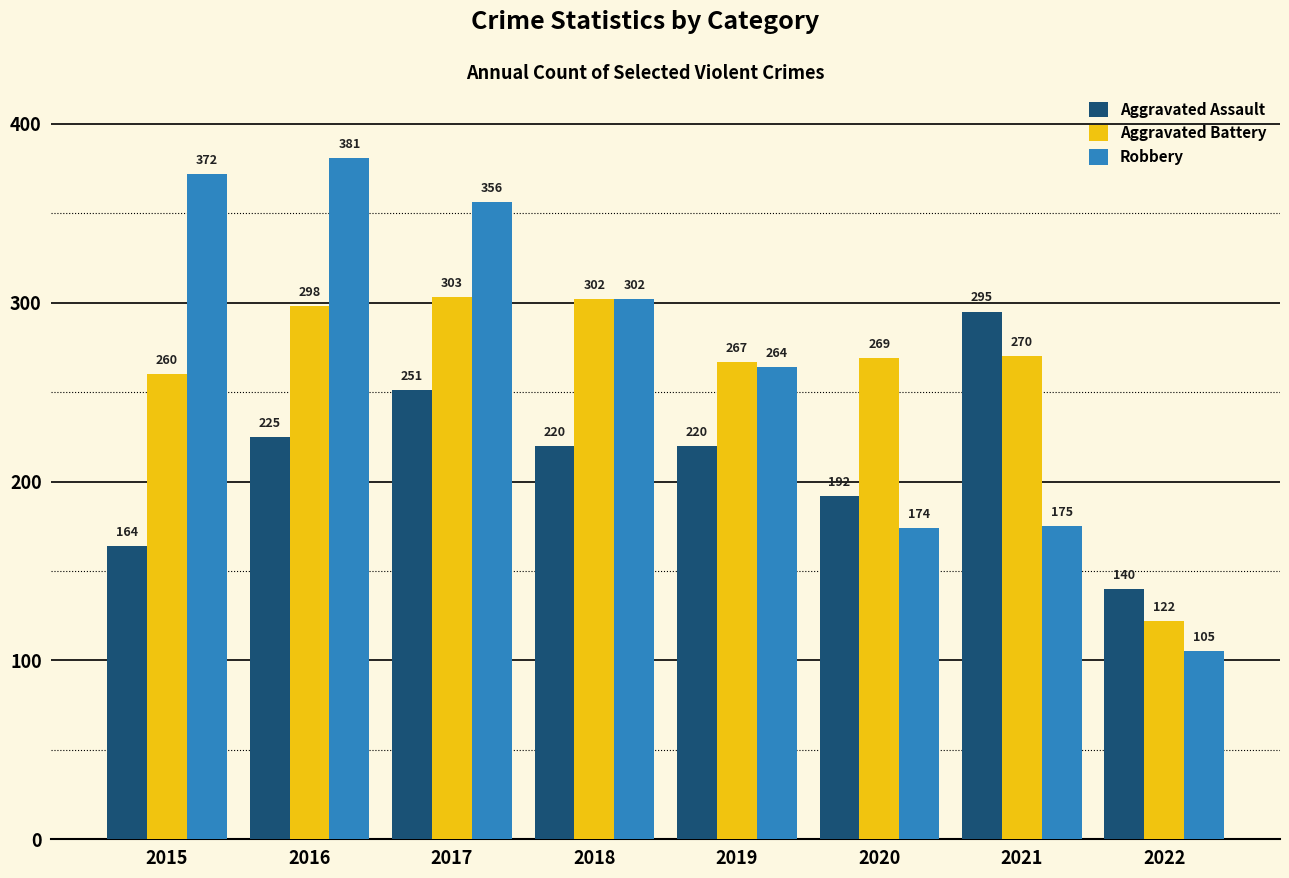

The Robbery series shows 220 at 2015. True or false?

False